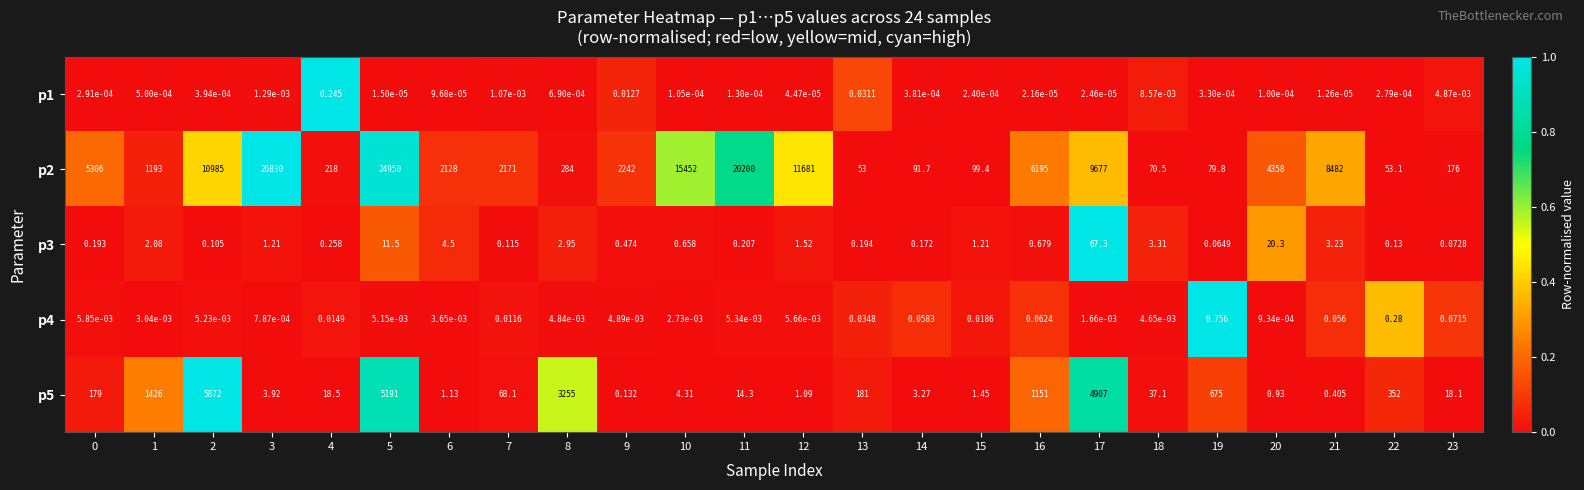

What is the maximum value shown in the chart?

26030.0